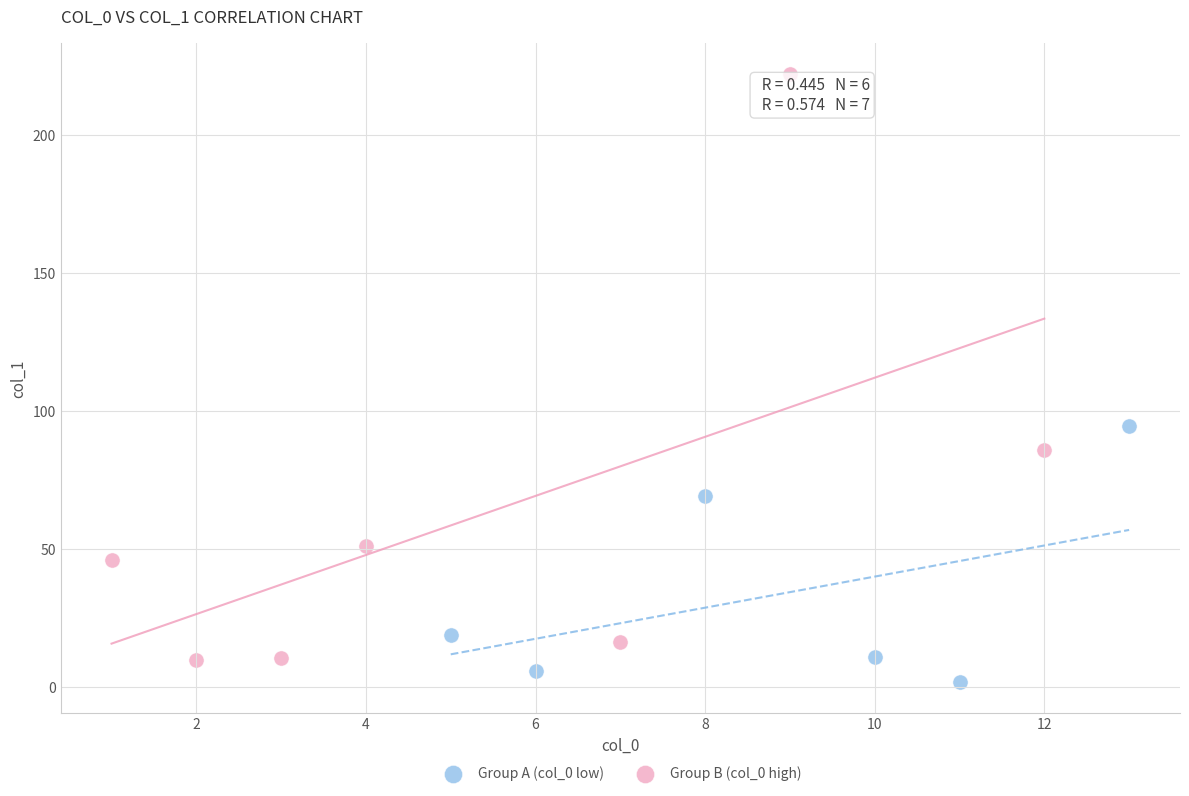

Which series reaches the maximum Y coordinate?

Group B (col_0 high)